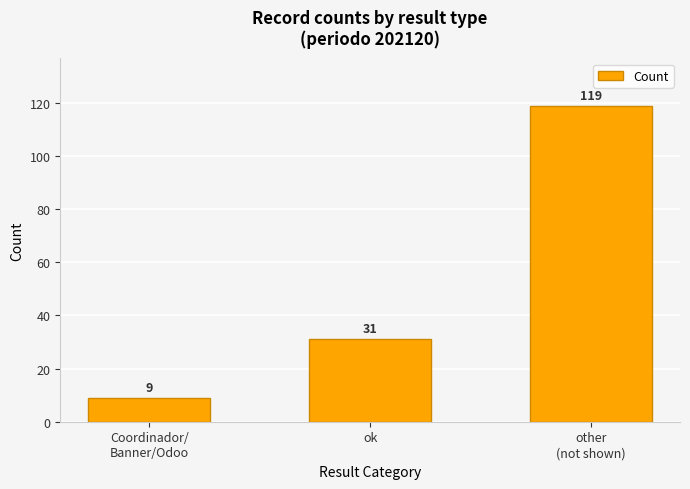

How many categories are shown in the chart?

3